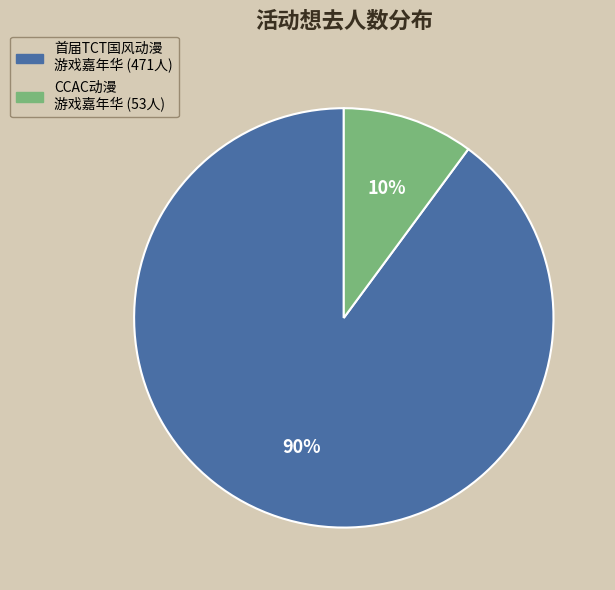

Does any single category account for the majority?

Yes